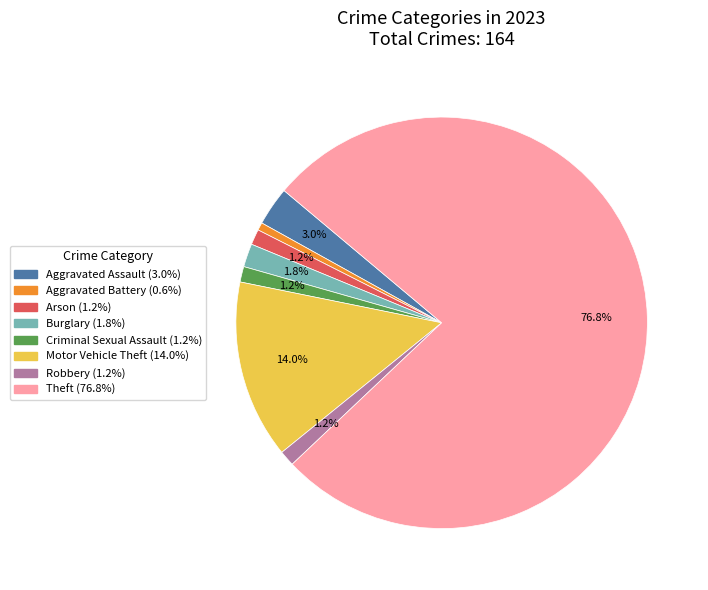

Which slice is the largest?

Theft